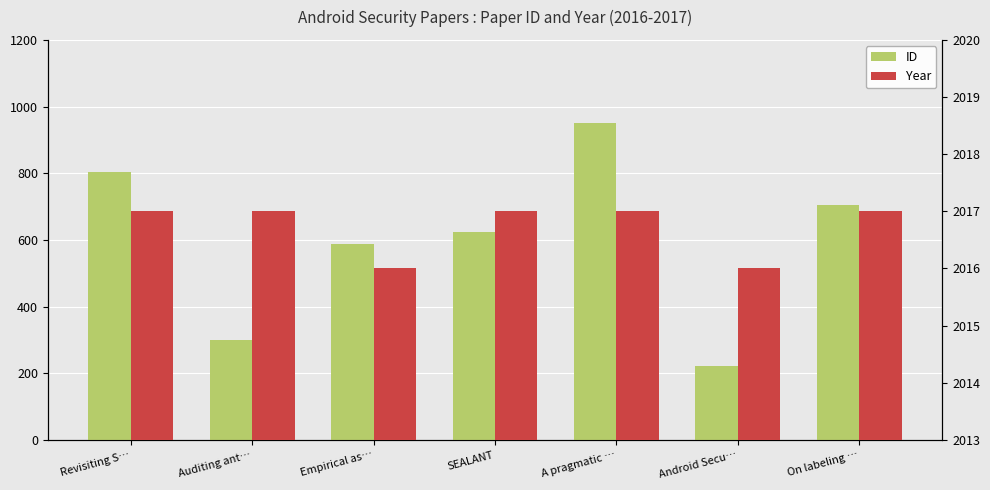

Which has a higher value, Revisiting S… or SEALANT?

Revisiting S…